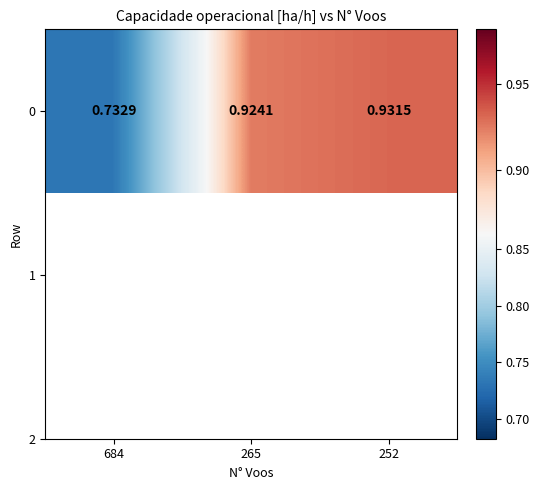

What is the sum of the values at 252 and 684?

1.7